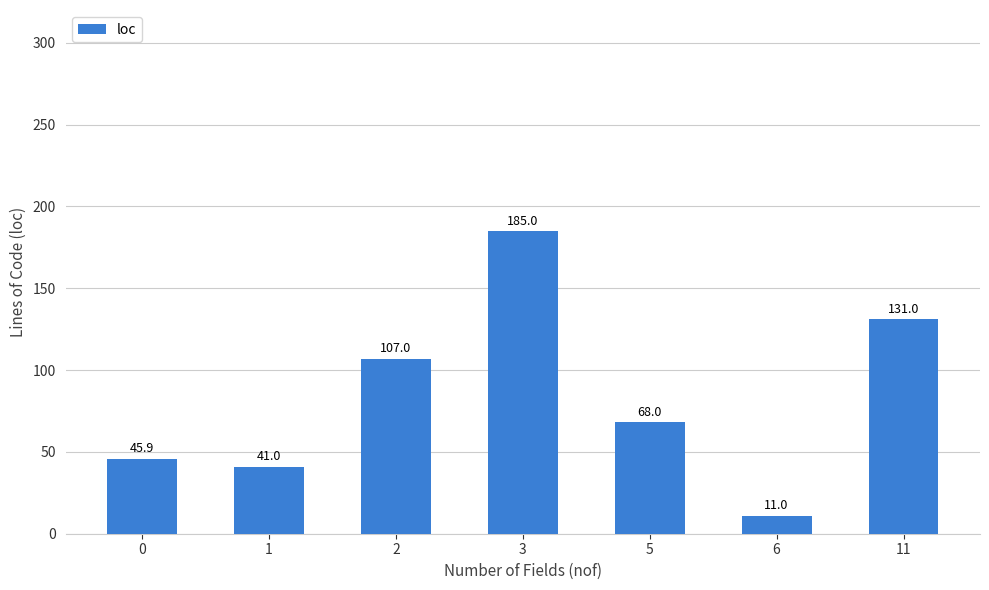

What is the sum of the values at 3 and 2?

292.0